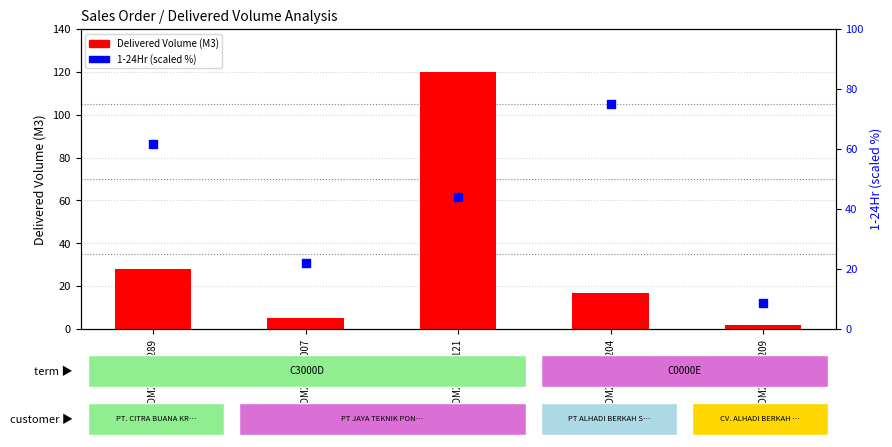

Is the value of Delivered Volume (M3) at SO03-IDM210800007 greater than the value of 1-24Hr (scaled) at SO03-IDM210700289?

No